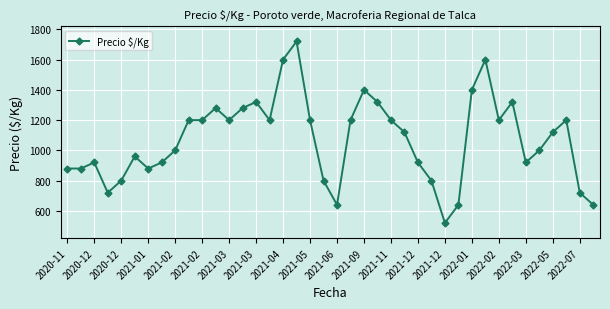

What is the difference between the second highest and minimum values?

1080